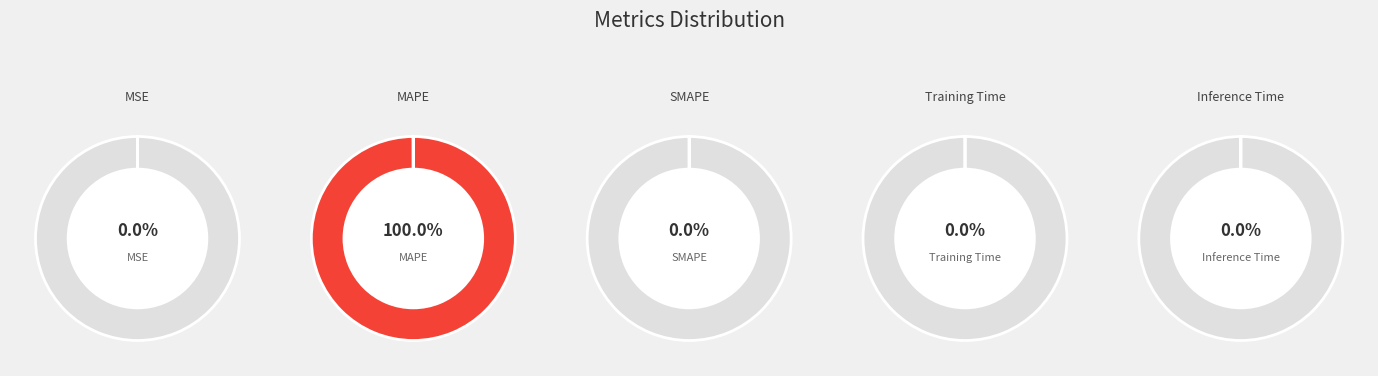

Is it true that MAPE is 89% of the pie?

False